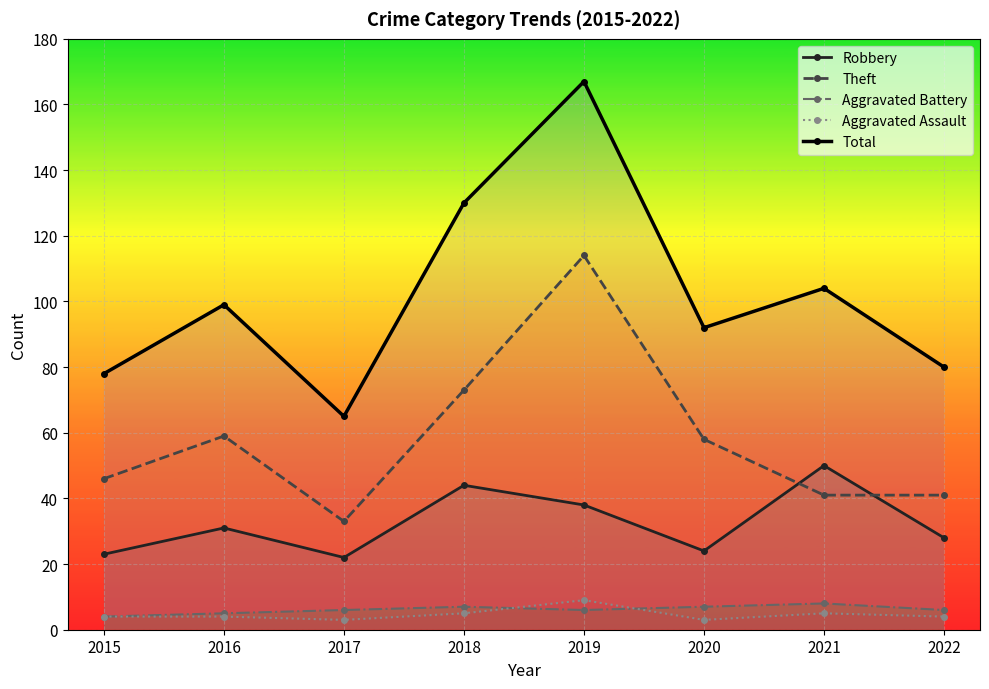

Count the number of categories in the chart.

8